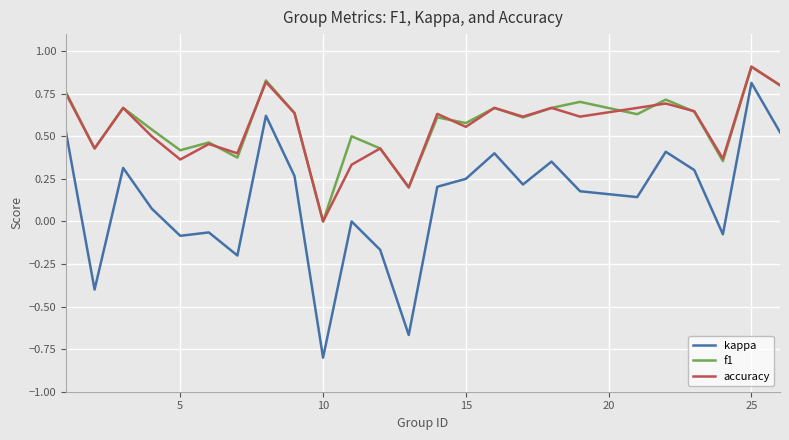

What is the maximum value shown in the chart?

0.9